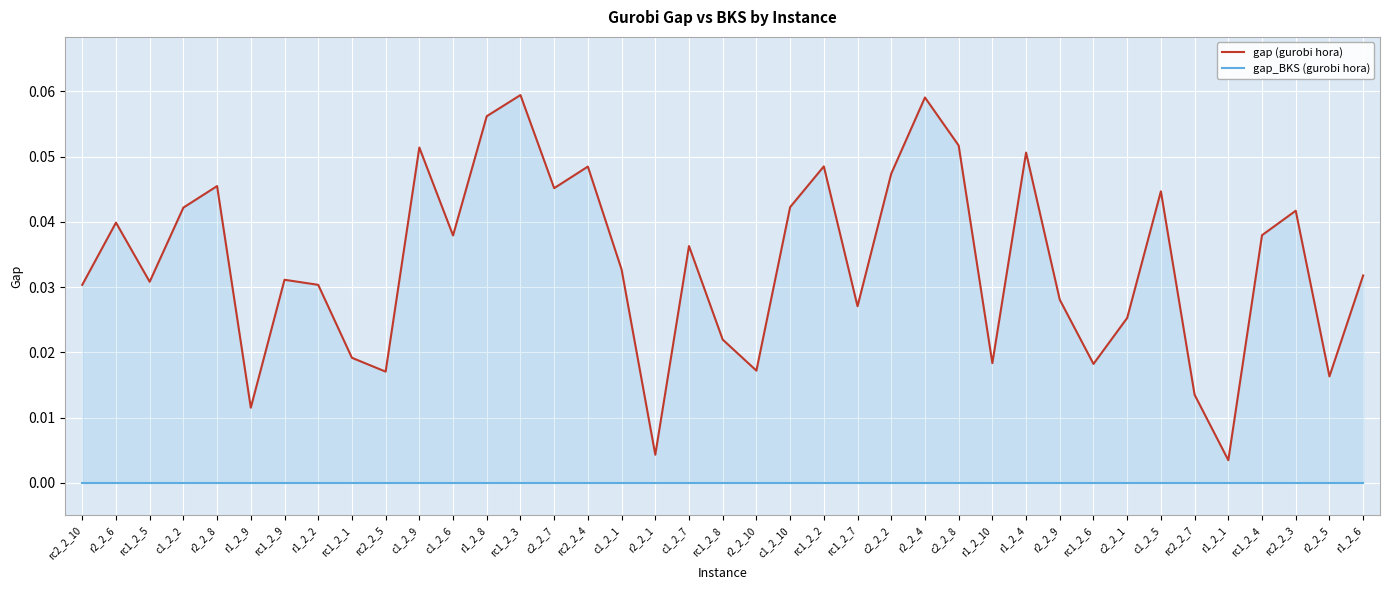

Between r1_2_4 and rc2_2_3, which series saw the biggest shift?

gap (gurobi hora)